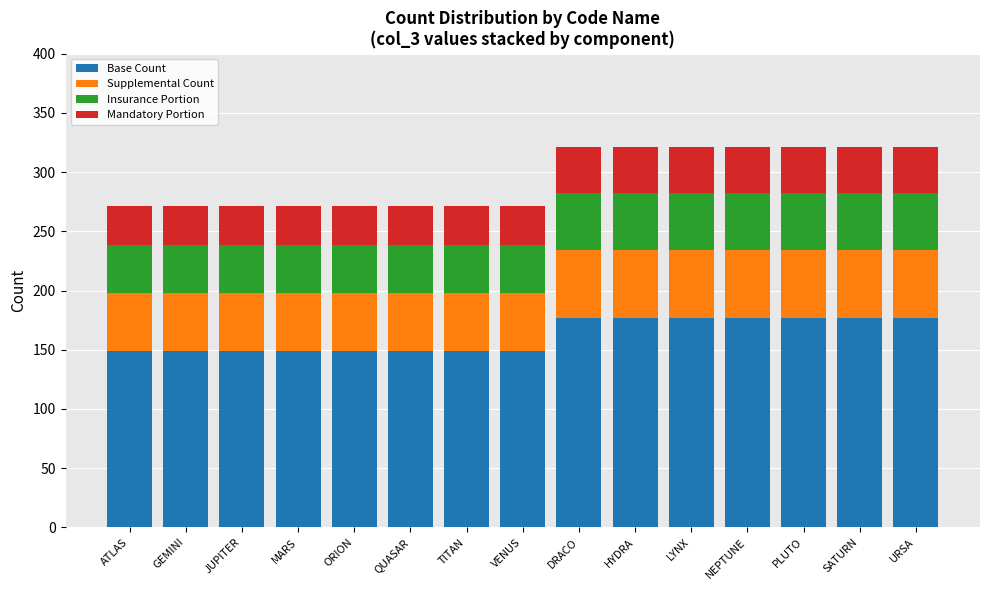

What is the highest value of the Base Count series?

176.6